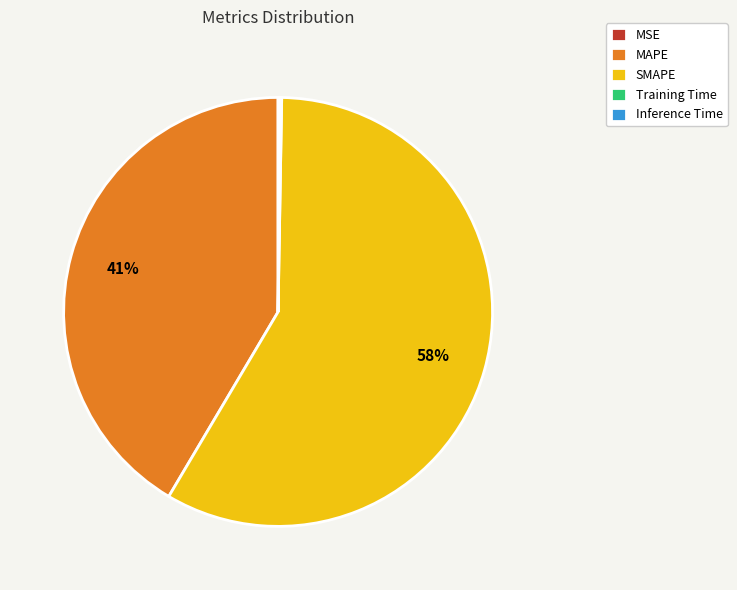

To the nearest percent, what is the average slice percentage?

20%